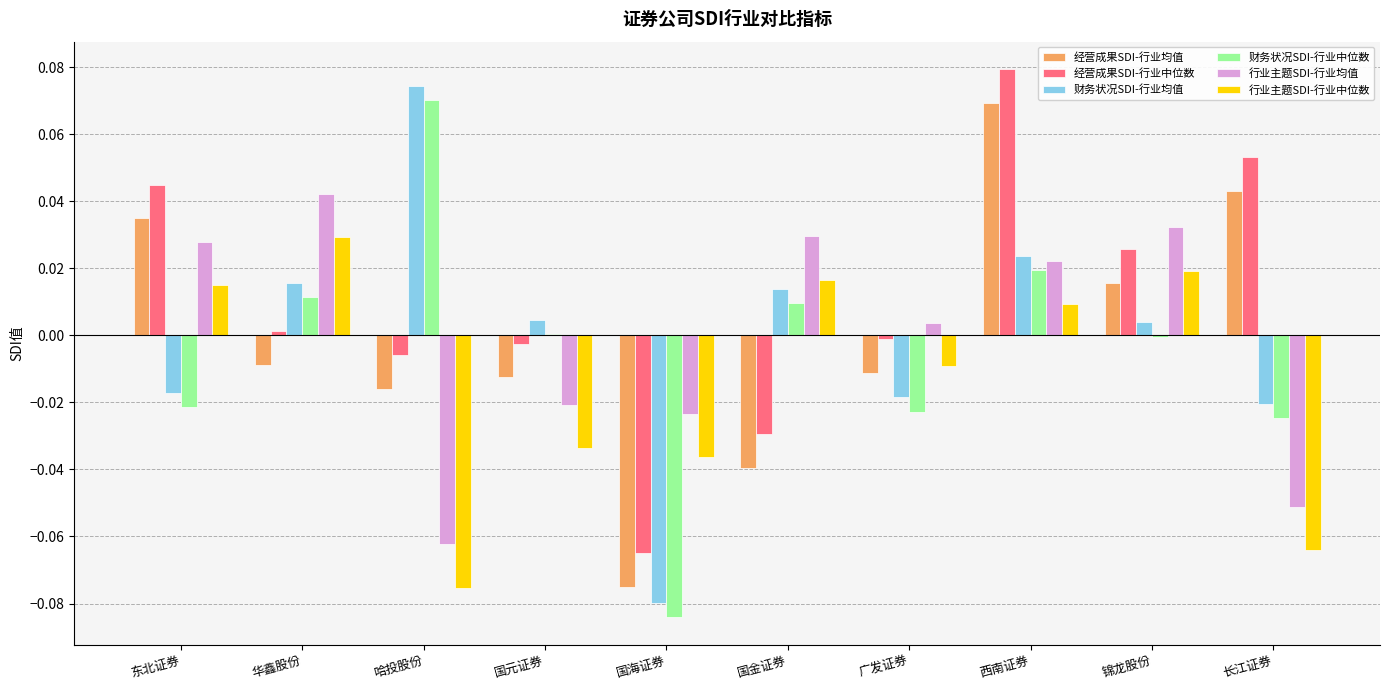

Is it true that 经营成果SDI-行业中位数 equals -0.0 at 国海证券?

False